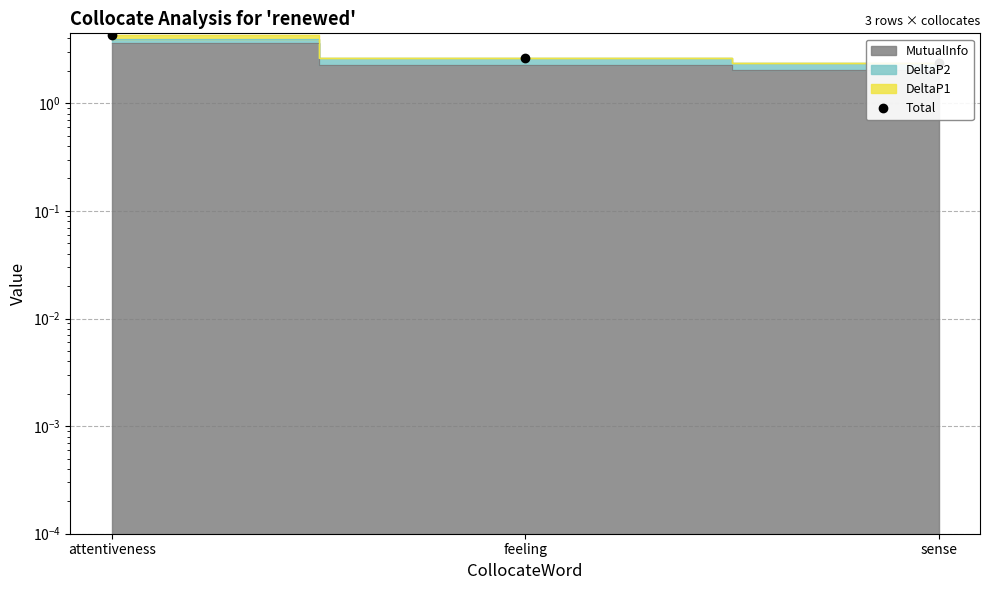

What is the label of the 3rd point from the left?

sense